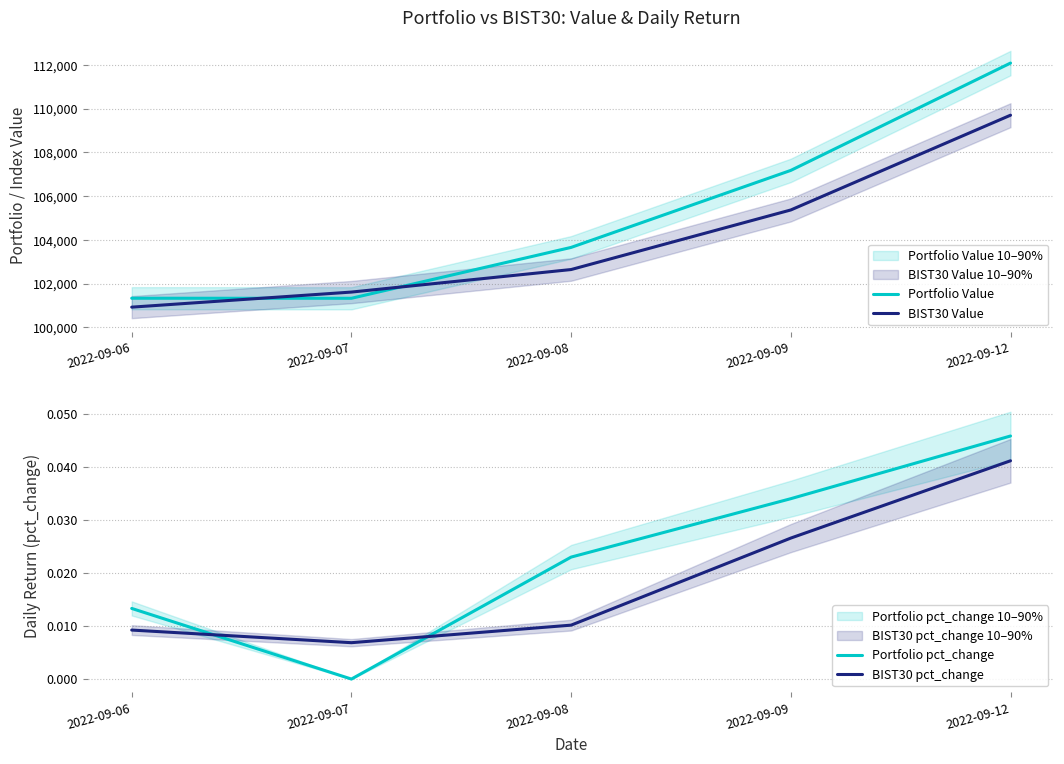

How many series are shown in this chart?

4